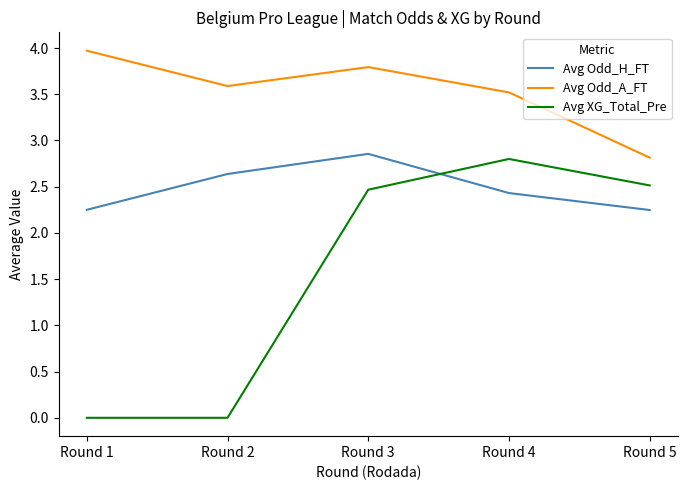

True or false: Avg Odd_H_FT and Avg Odd_A_FT intersect in this chart.

False